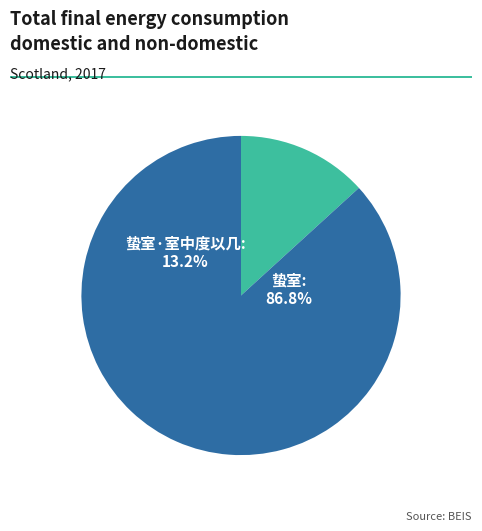

Between 蛰室 and 蛰室·室中度以几, which is larger?

蛰室